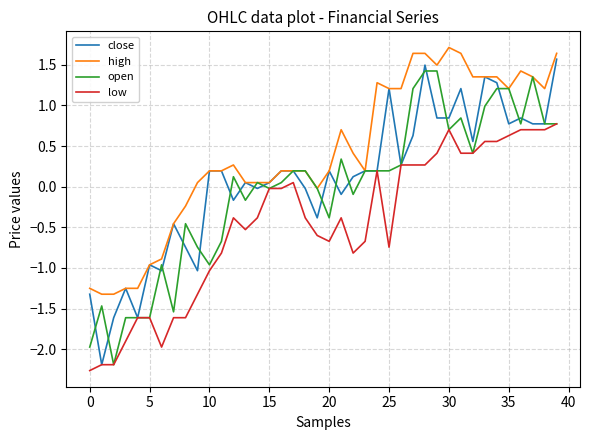

Which series has the largest total across all categories?

high